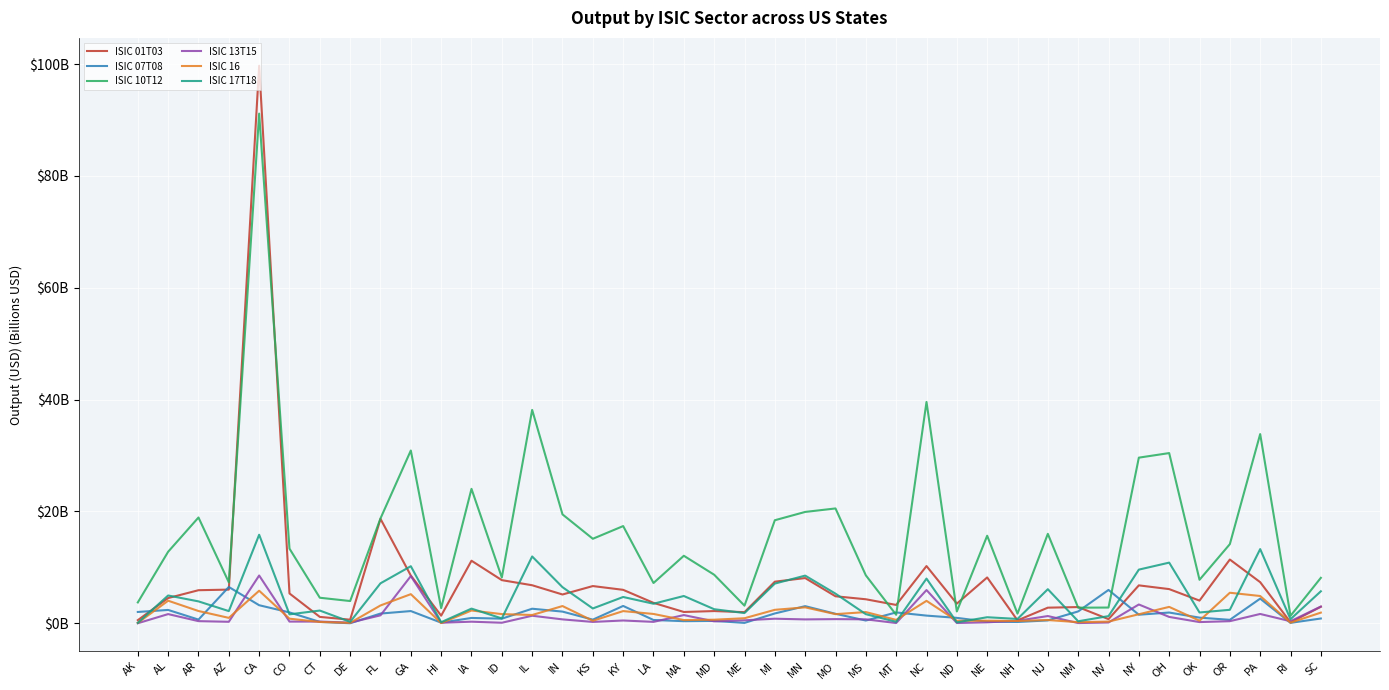

True or false: ISIC 10T12 has a value of 46.9 at NY.

False